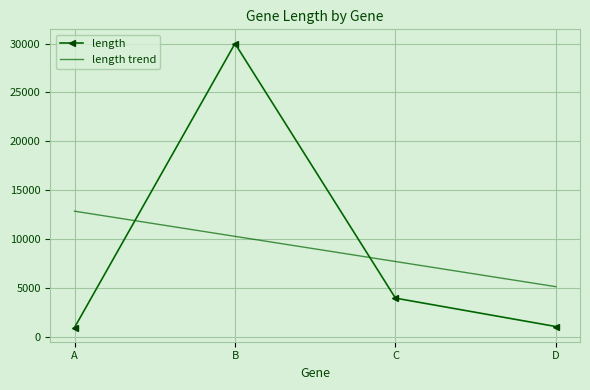

What is the difference between the second highest and second lowest values in the length trend series?

2570.0